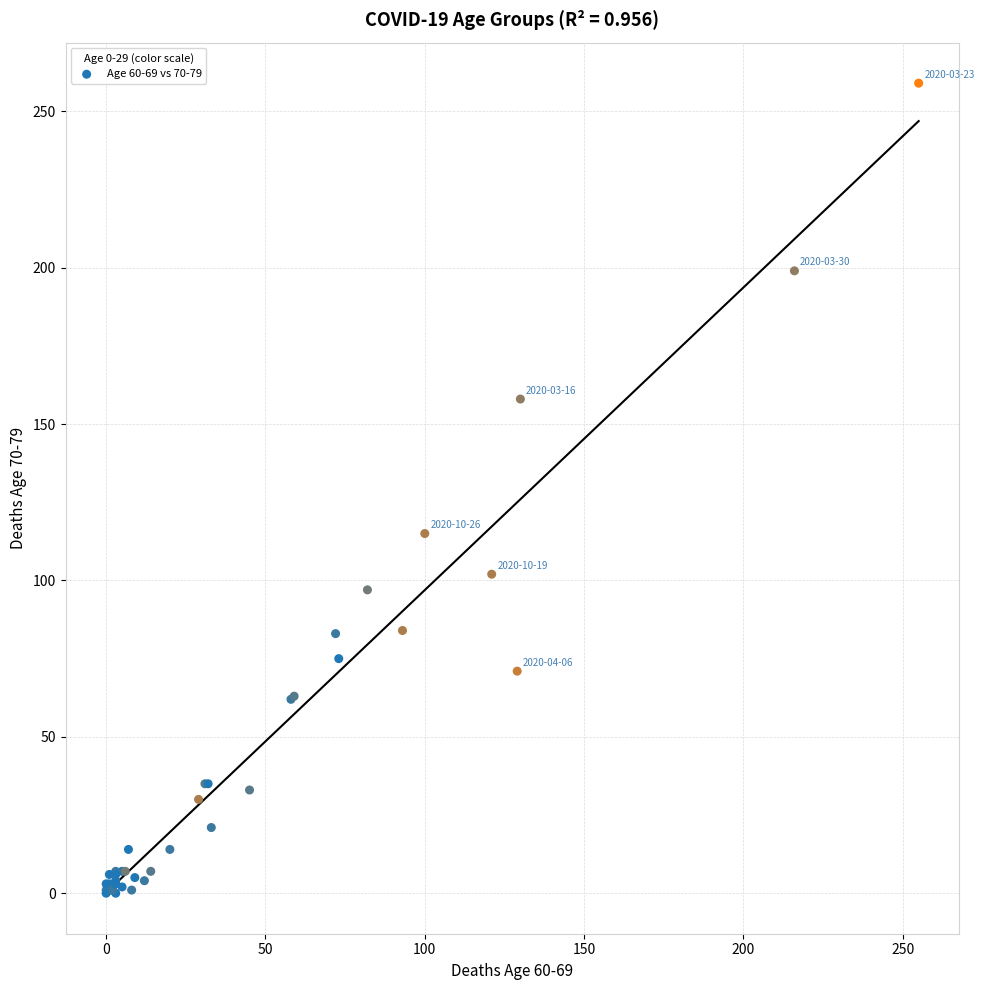

What Y value in the scatter plot is closest to 129?

115